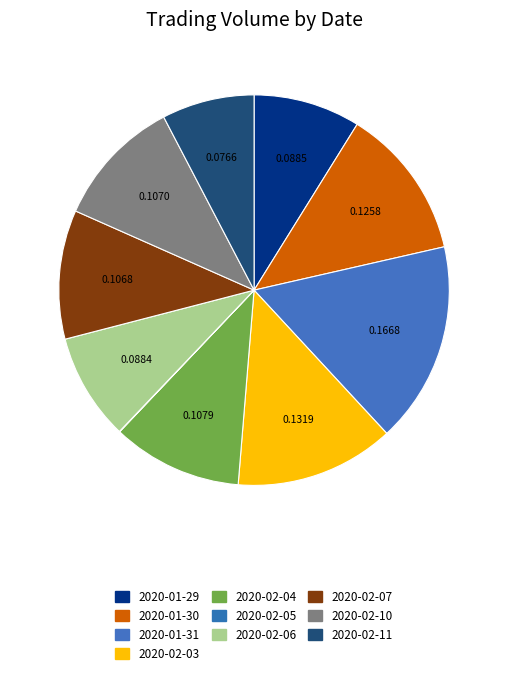

Which slice is the largest?

2020-01-31